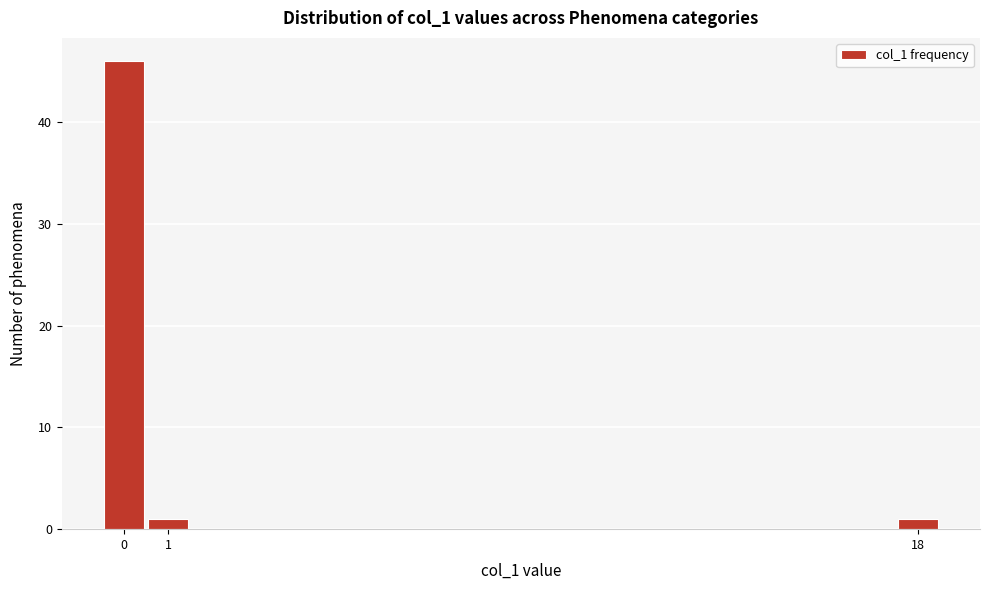

How tall is the bar that spans 0.5 to 1.5 on the x-axis? The values are not printed on the chart, so give them approximately, as read against the axis.

1